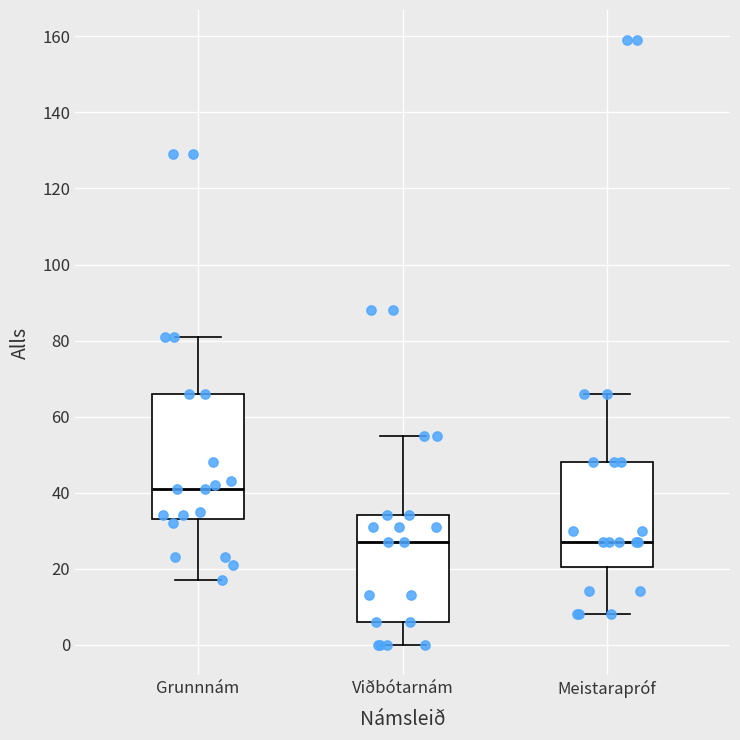

Which box has the highest median line?

Grunnnám